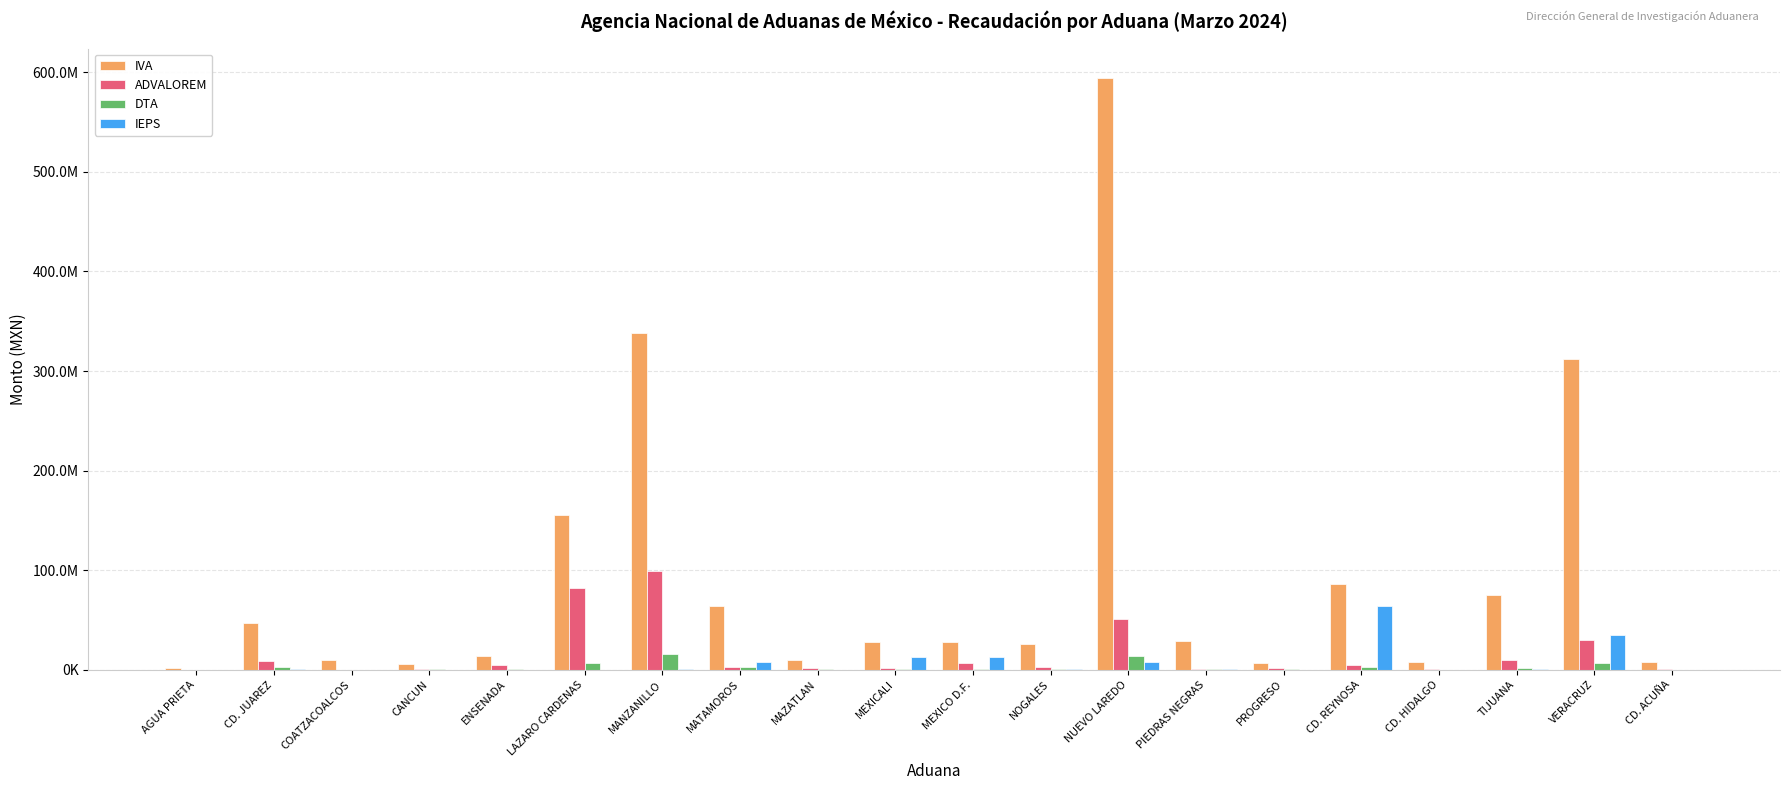

What is the value of the IEPS bar at the 11th from the left?

12477945